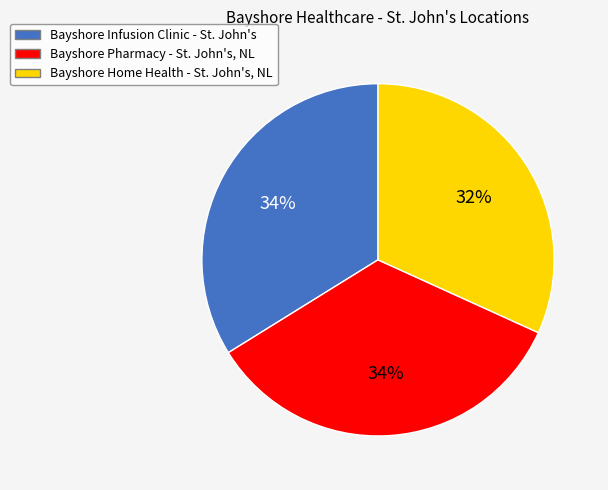

Which slice is the smallest?

Bayshore Home Health - St. John's, NL